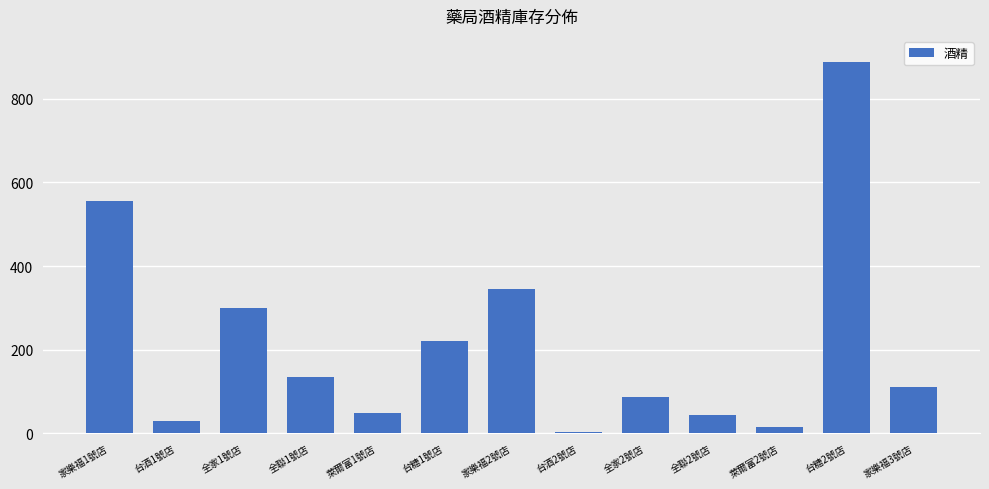

What is the sum of all values?

2785.2